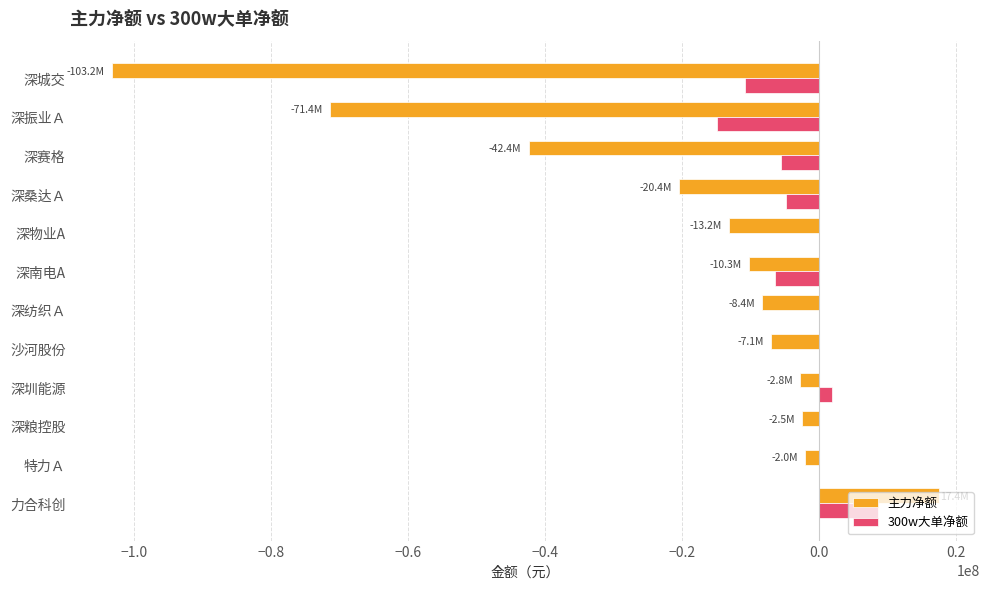

At which label is 主力净额 closest to -42901822?

深赛格